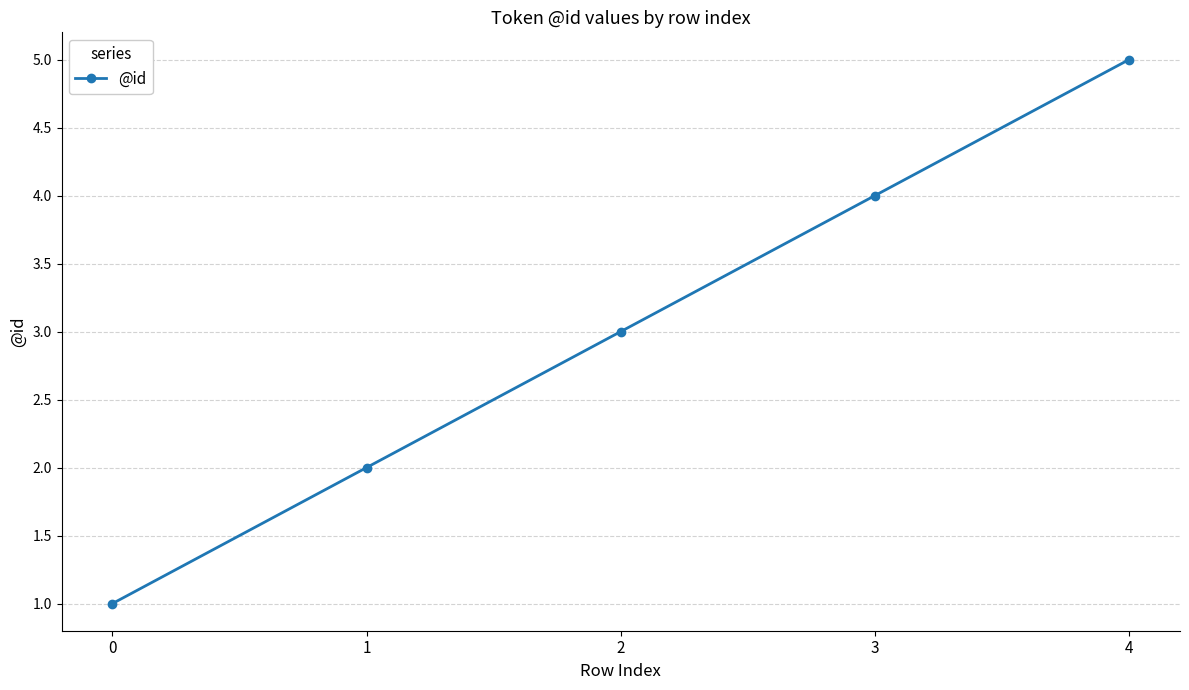

List the labels in order of value, smallest first.

0, 1, 2, 3, 4